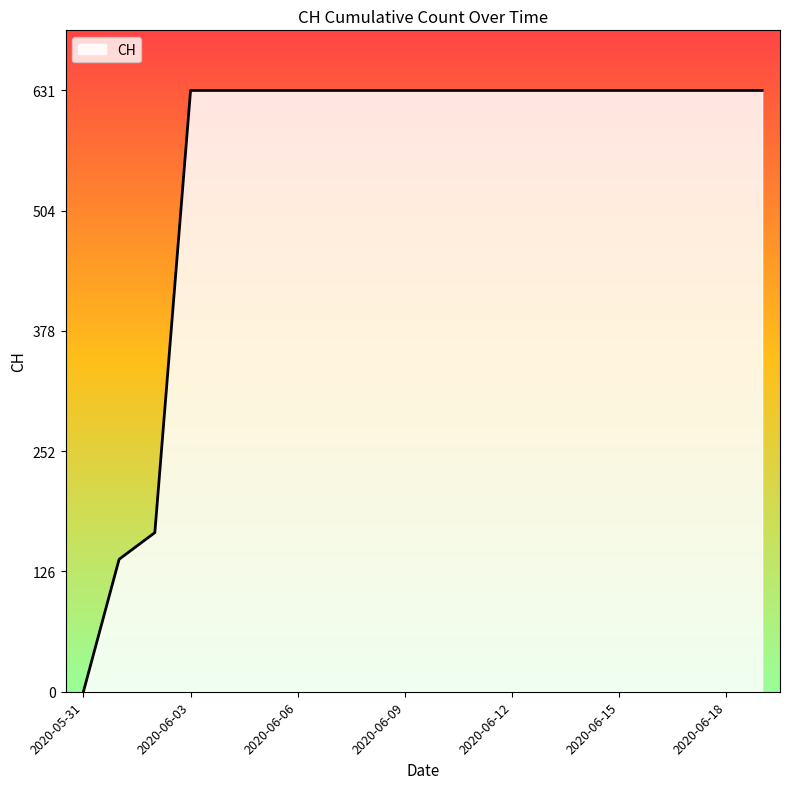

What is the maximum value shown in the chart?

631